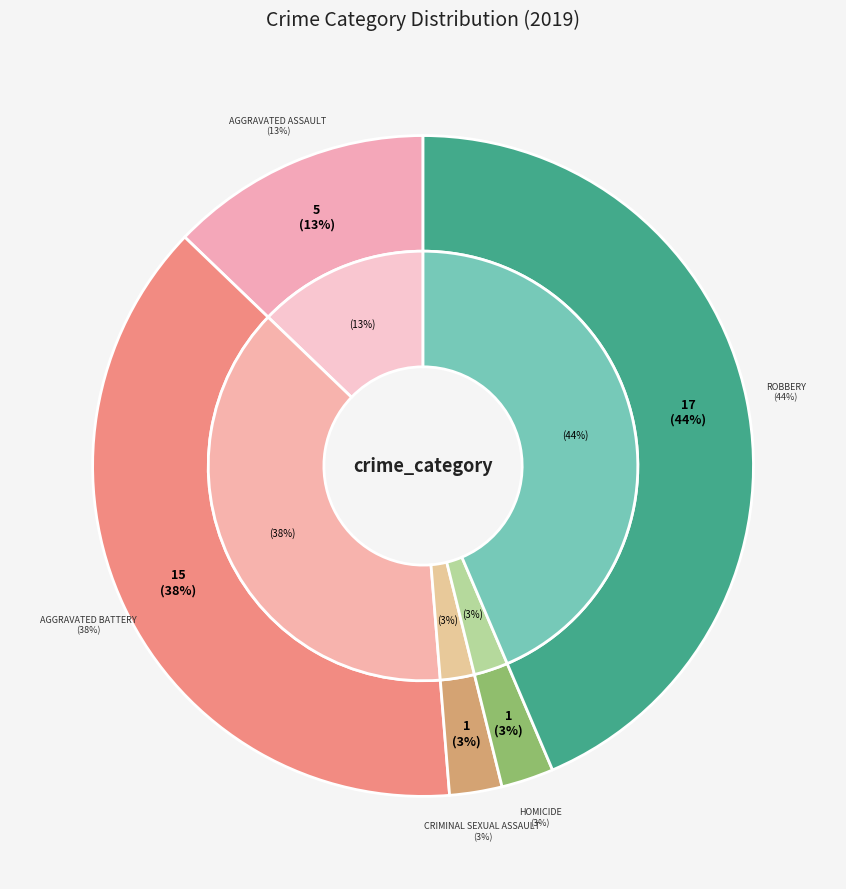

How much of the chart is everything except Homicide?

97.4%